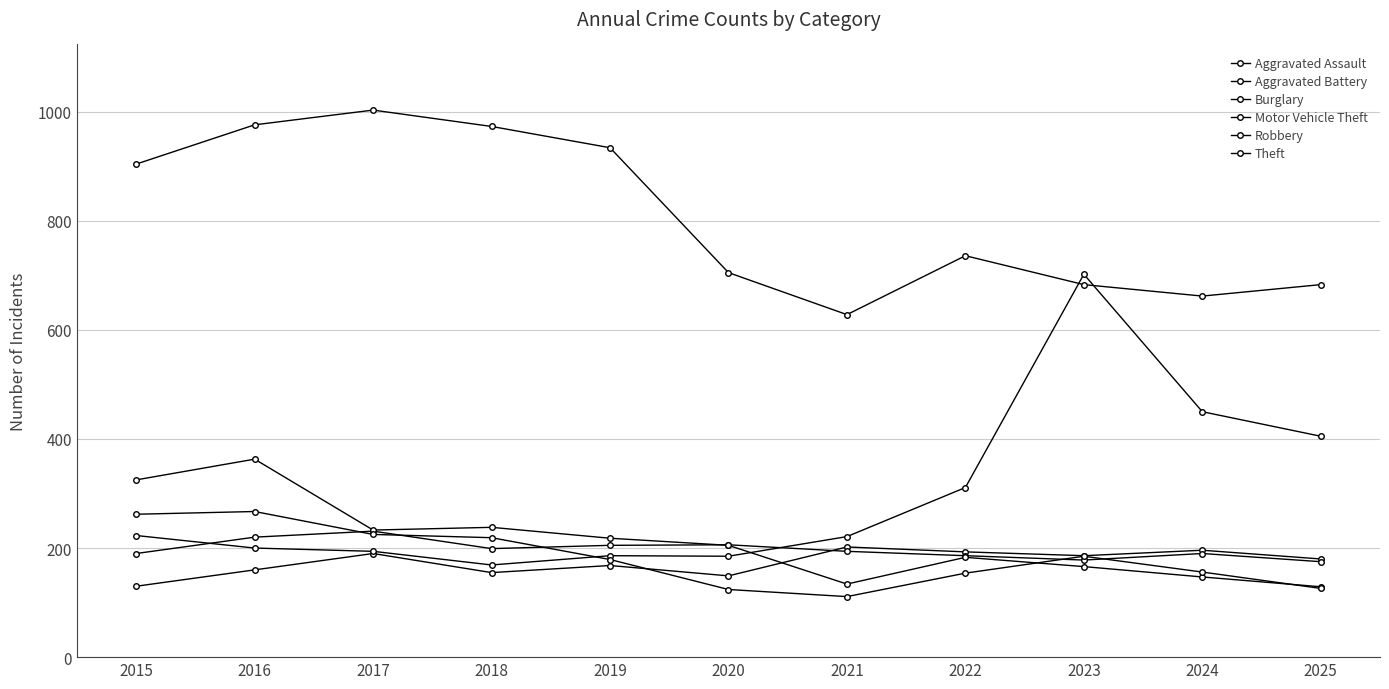

Is it true that Aggravated Battery equals 199 at 2018?

True